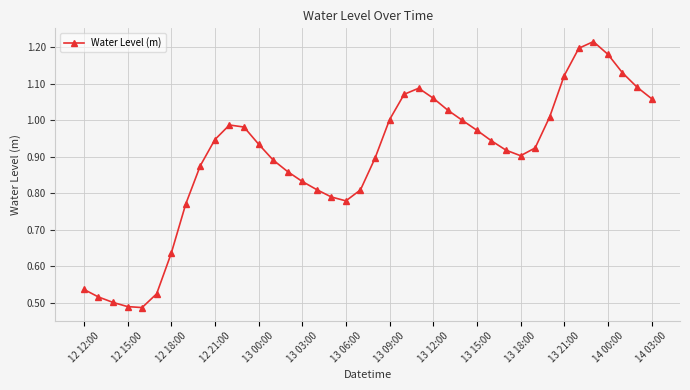

What is the difference between the maximum and second lowest values?

0.7